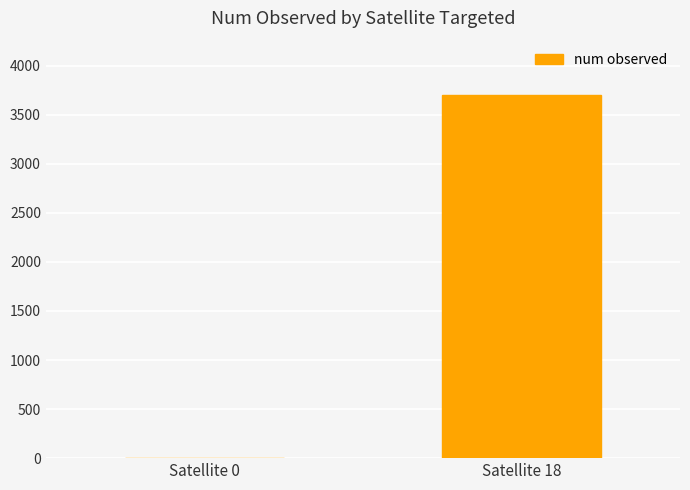

Reading left to right, what are all the values shown in this chart?

0	3700